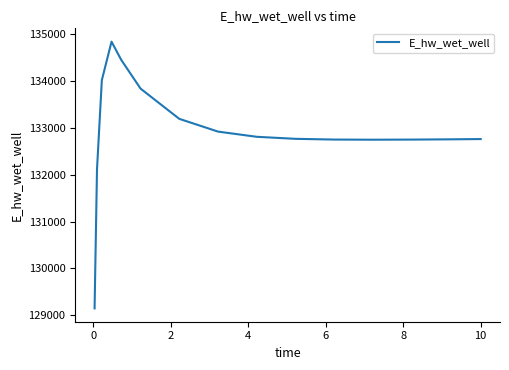

Count the number of data series in this chart.

1